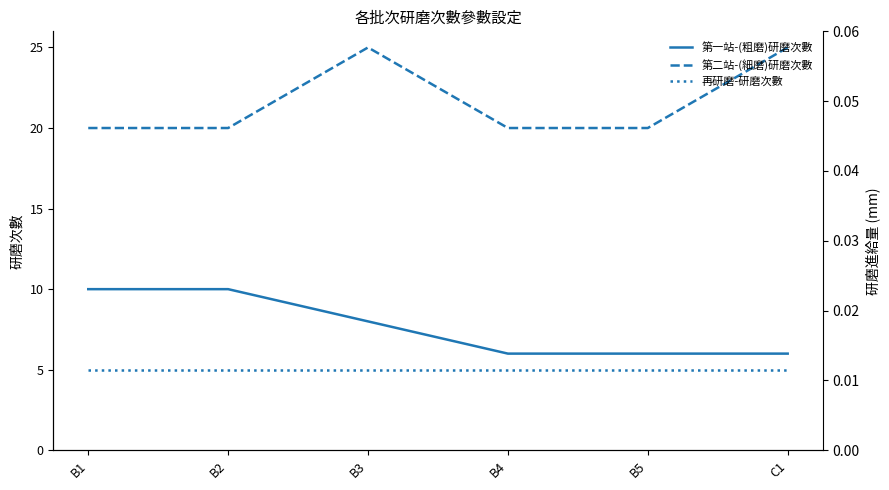

True or false: 第二站-(細磨)研磨次數 and 第一站-(粗磨)研磨次數 cross at least once.

False